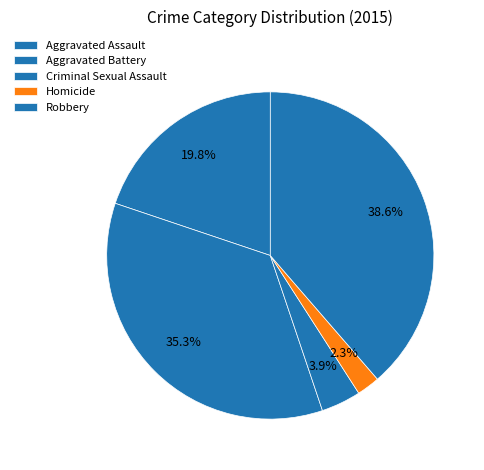

What is the change in value from Aggravated Assault to Homicide?

-85